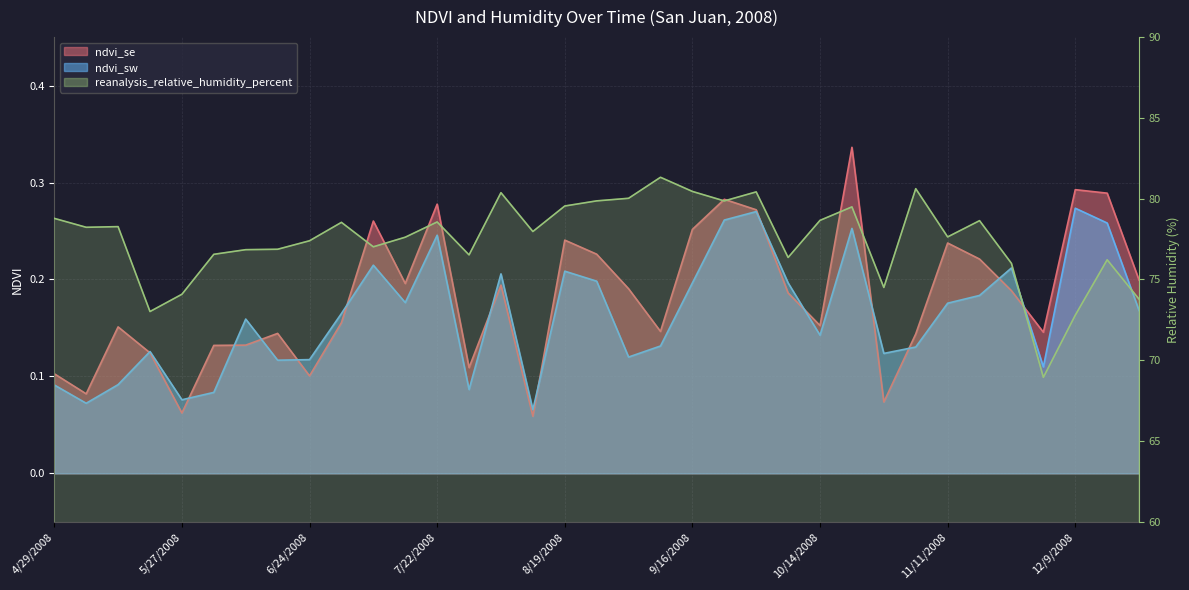

True or false: ndvi_se and reanalysis_relative_humidity_percent intersect in this chart.

False